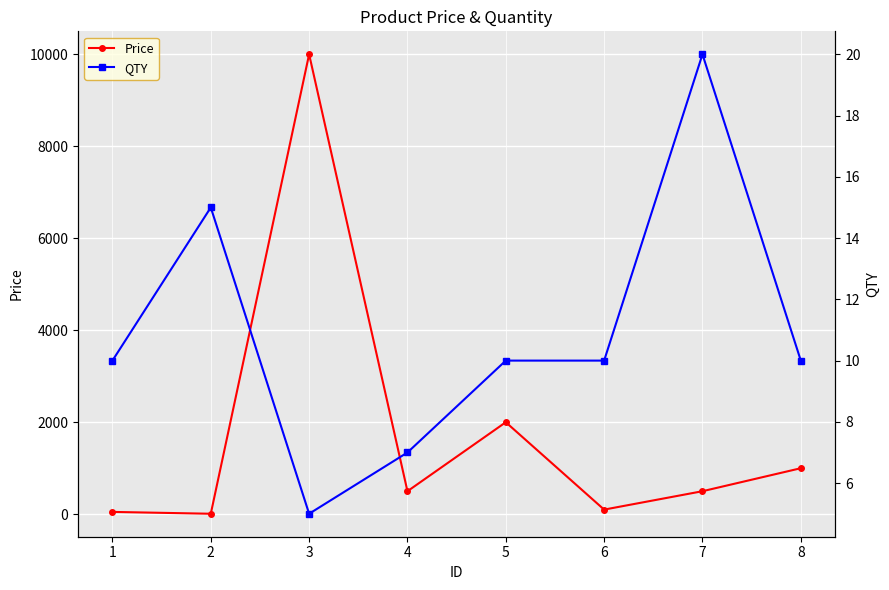

Reading left to right, what are all the values shown in this chart?

Price: 50	10	10000	500	2000	100	500	1000
QTY: 10	15	5	7	10	10	20	10